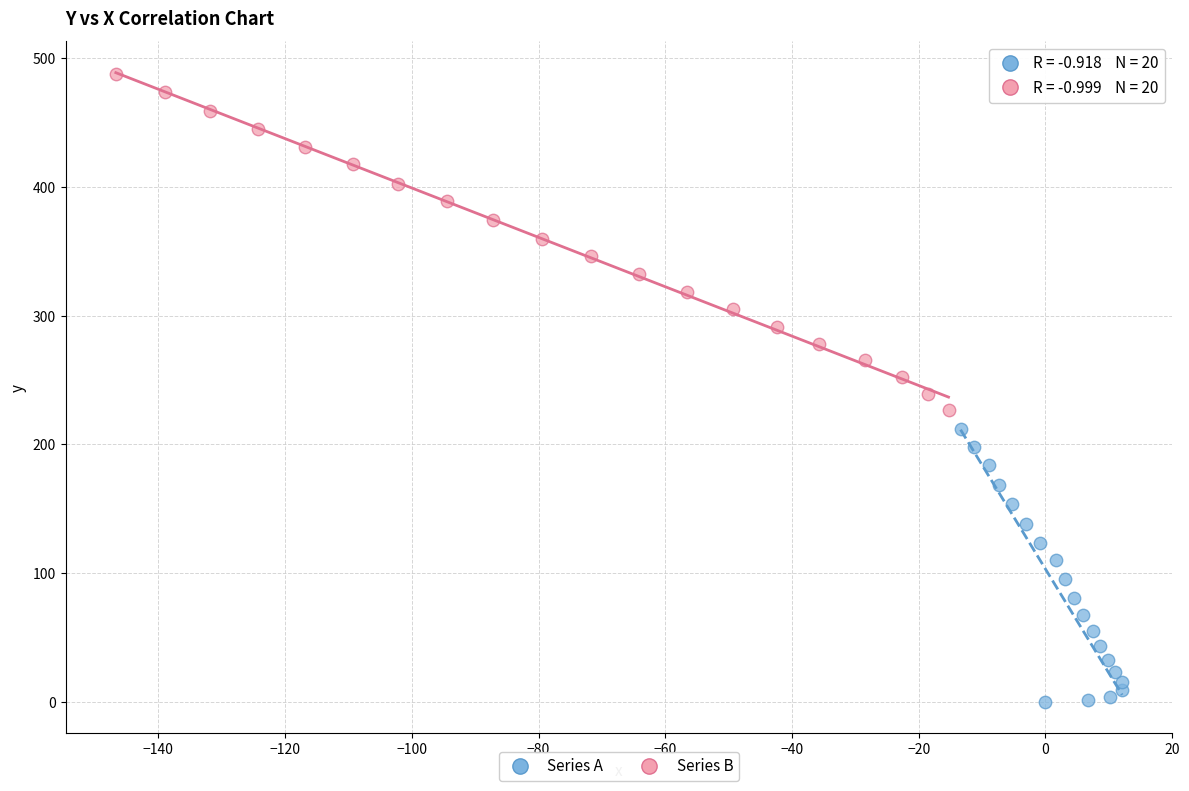

Which series reaches the maximum Y coordinate?

Series B